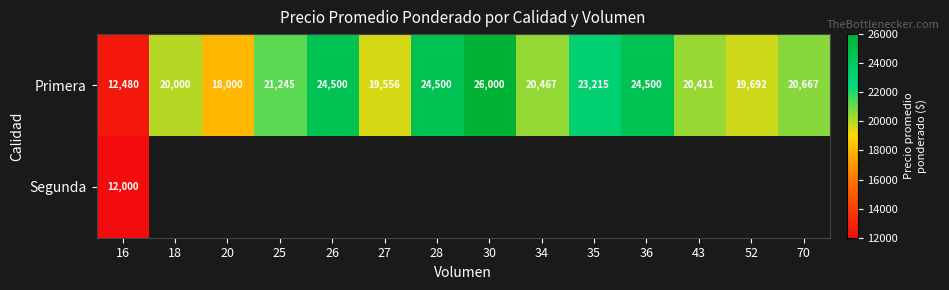

What is the spread (max minus min) of values at 16?

480